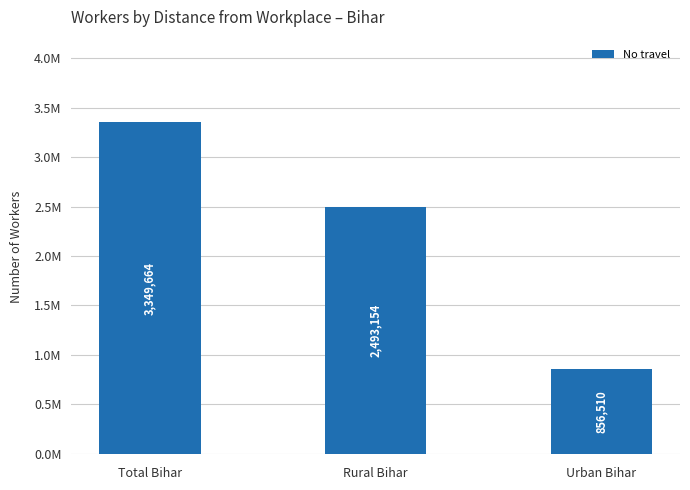

What is the sum of the values at Rural Bihar and Total Bihar?

5842818